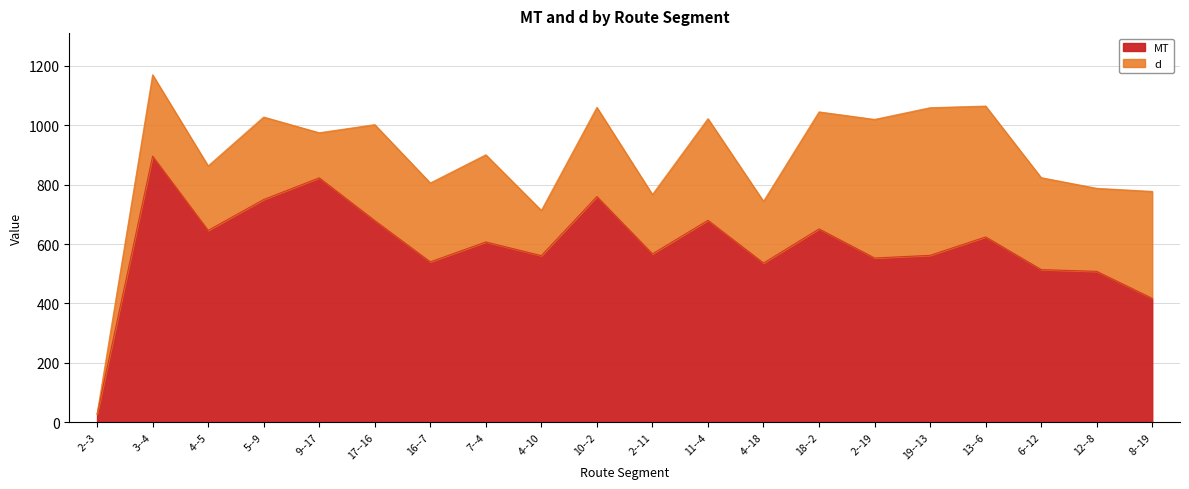

What is the change in value from 4--10 to 12--8?

-53